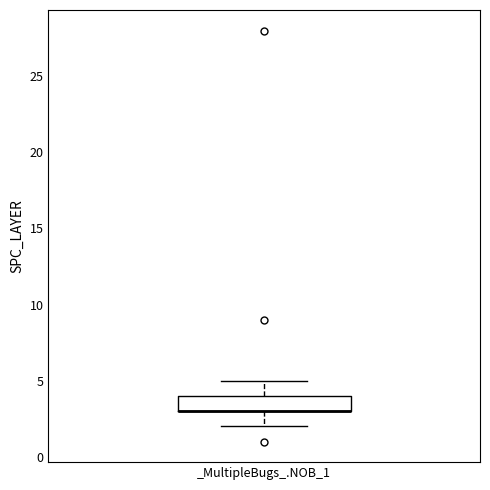

Transcribe this box plot: give where the median line is, the range the box spans, and where the two whiskers end, as read against the y-axis. The values are not printed on the chart, so give them approximately, as read against the axis.

median 3 (drawn on the box's lower edge), box 3 to 4, whiskers 2 to 5